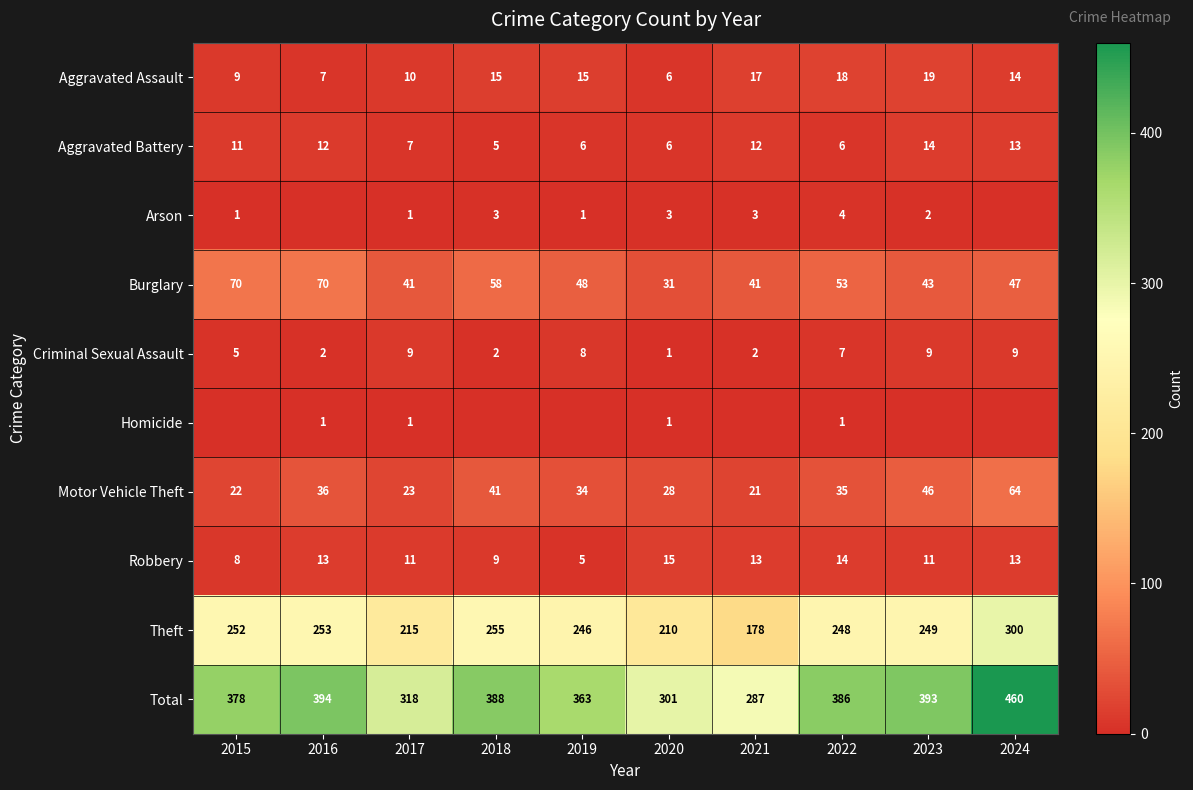

Which category has the highest value across all series?

2024